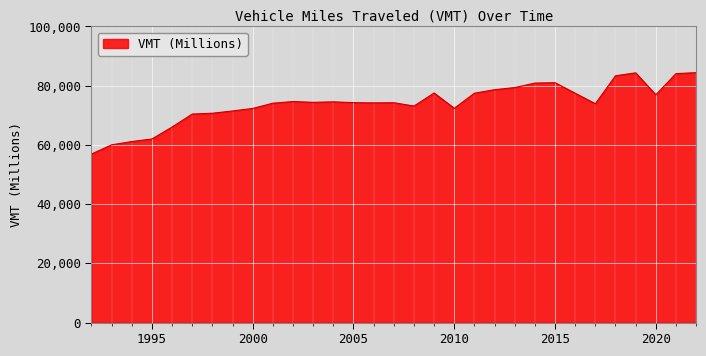

What is the difference between the maximum and minimum values?

27473.6